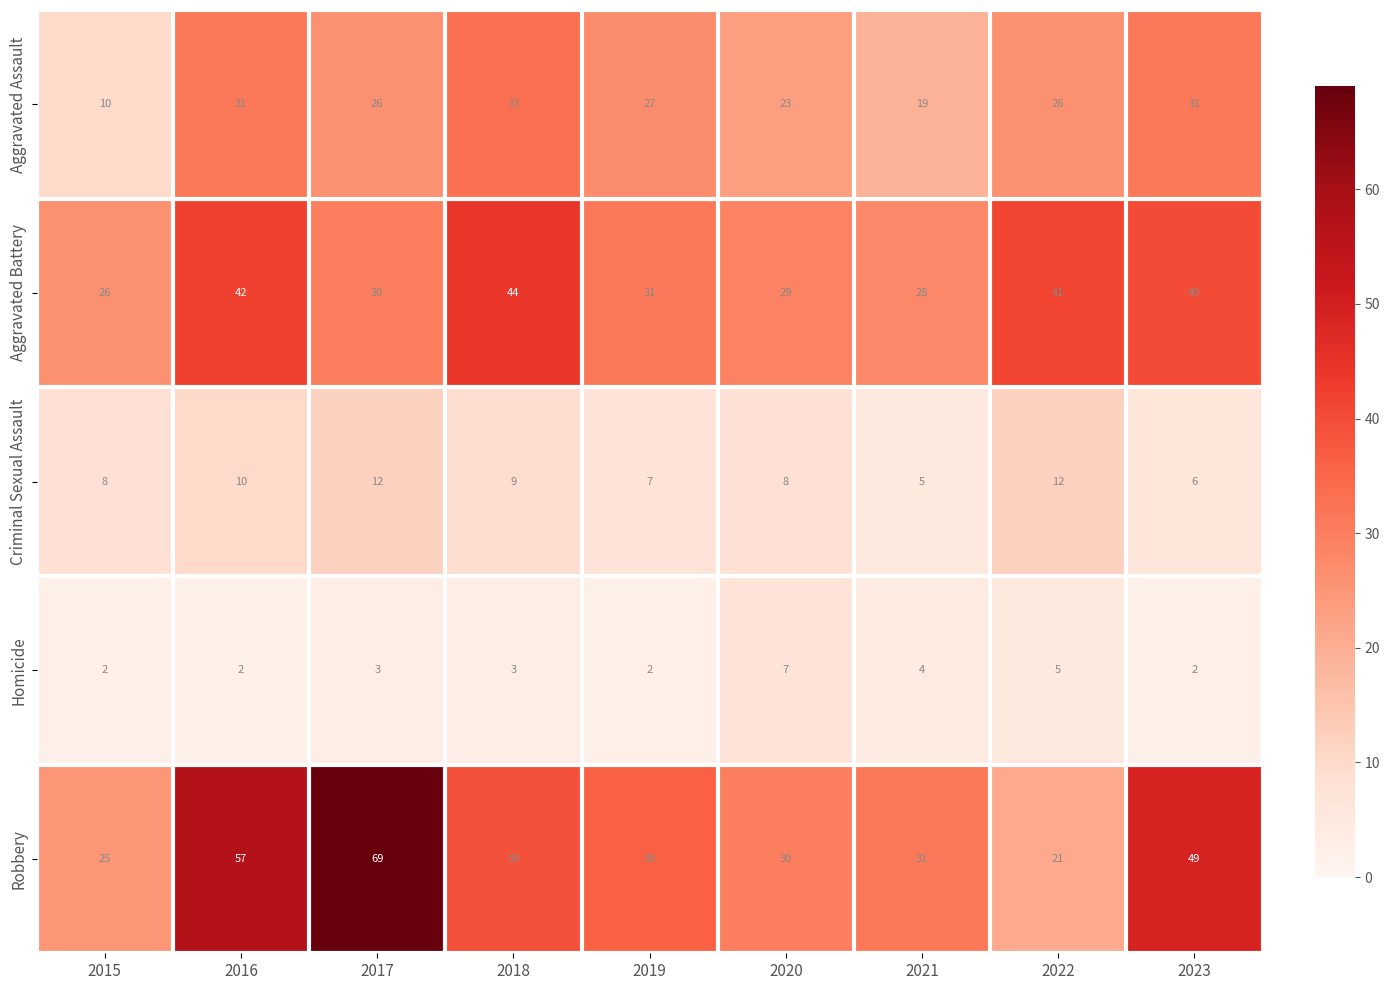

Count the Homicide values in the range 2 to 4.

7